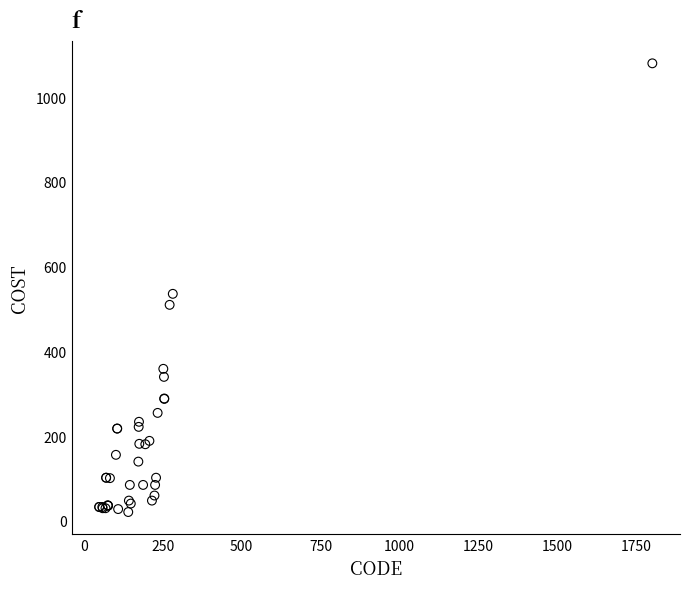

What Y value in the scatter plot is closest to 550?

536